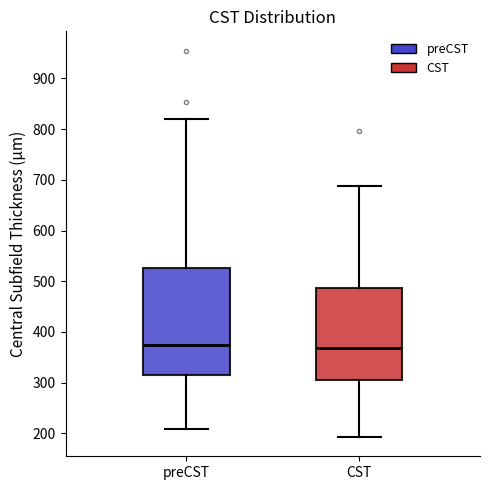

Where does the lower whisker of the box for preCST end on the y-axis? The values are not printed on the chart, so give them approximately, as read against the axis.

210